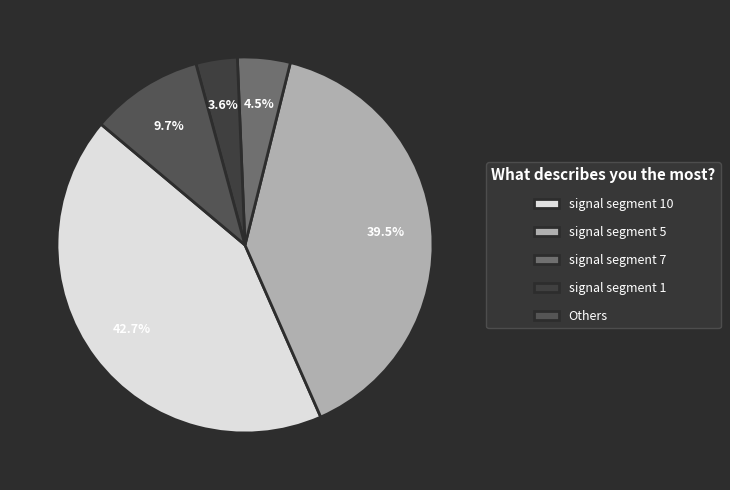

Count the number of slices in the pie.

5